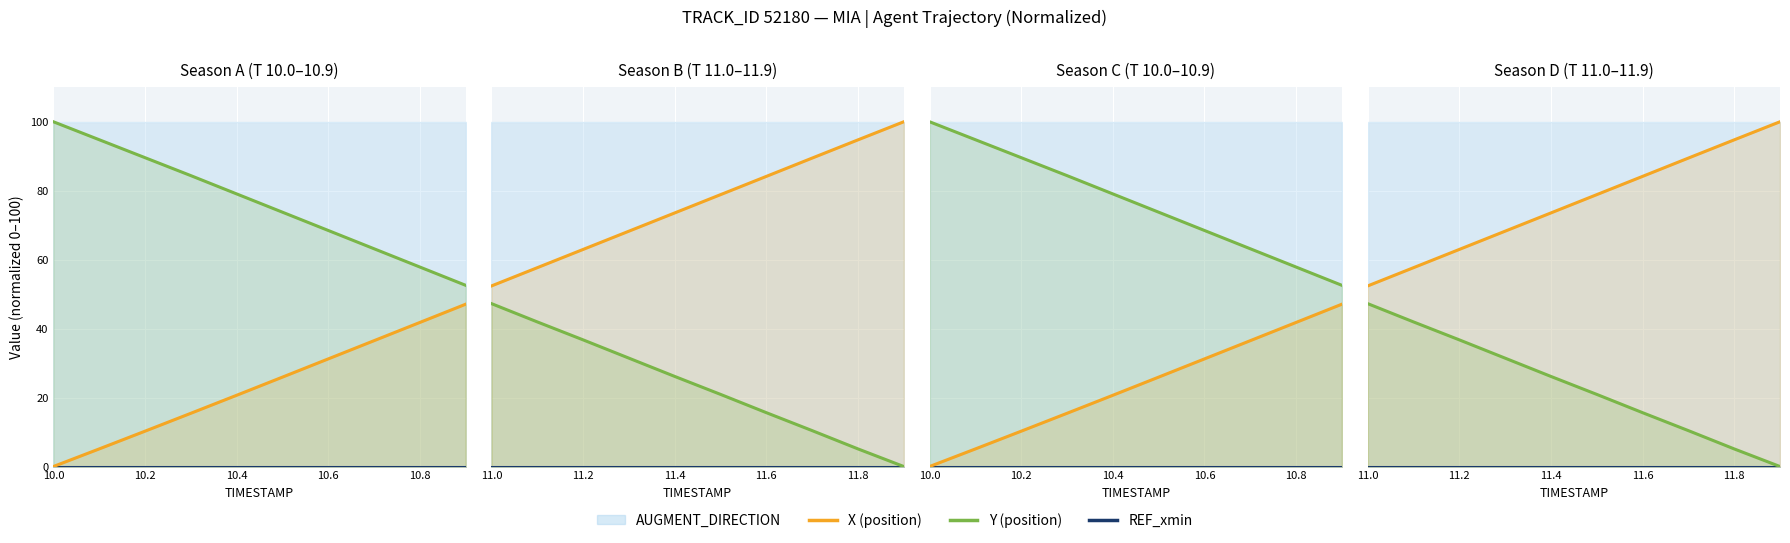

Is the value of X at 11.6 greater than the value of REF_xmin at 11.6?

Yes